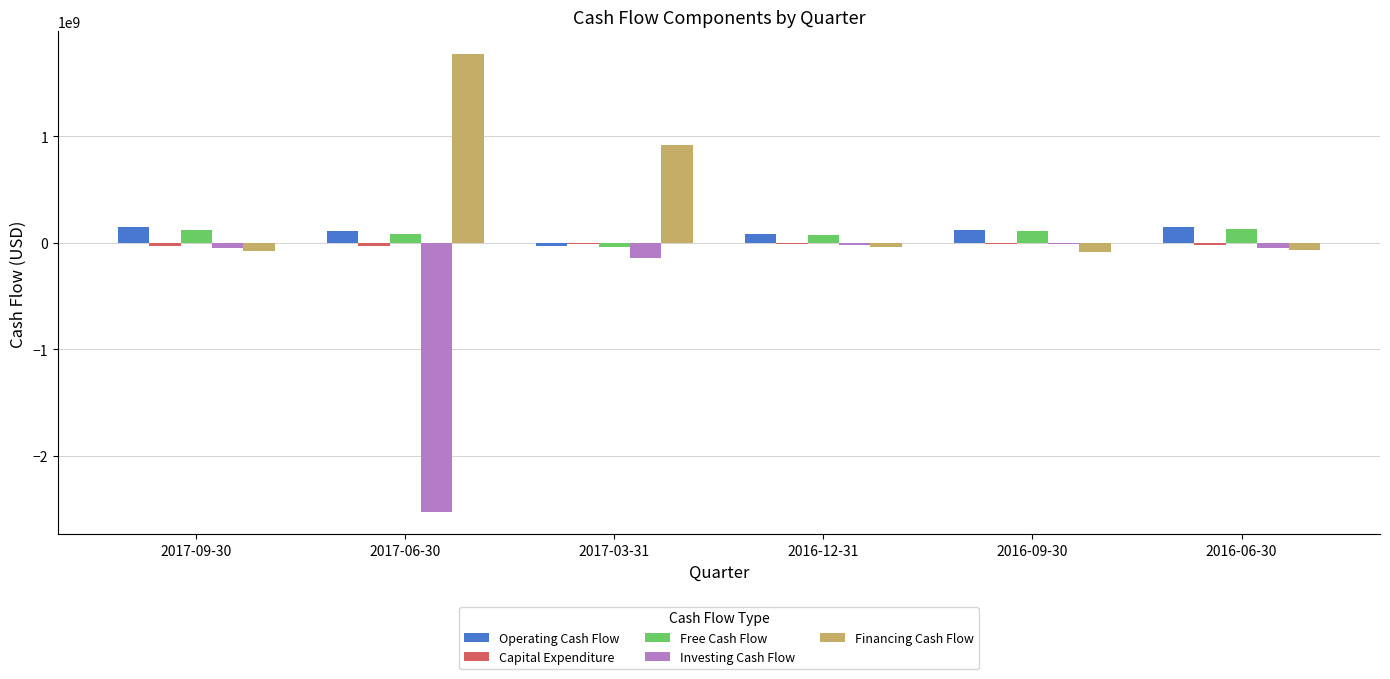

How many groups of bars are there?

6